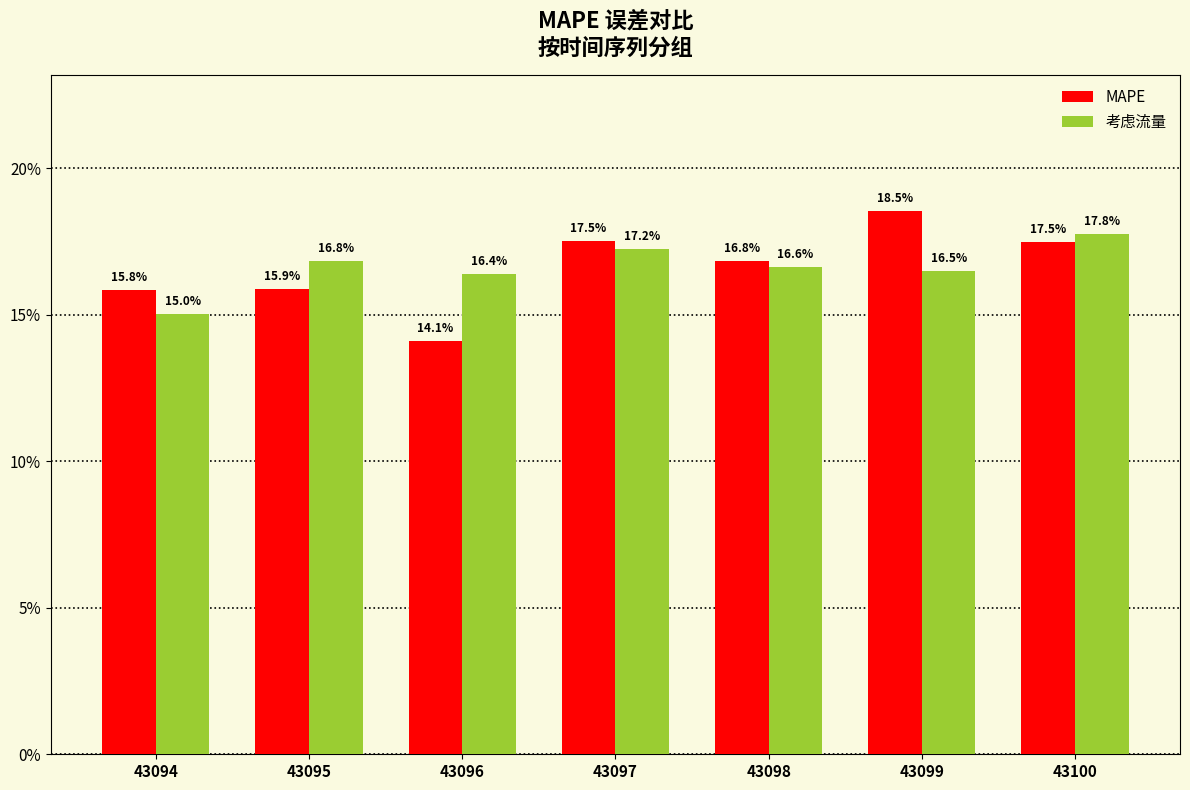

What is the sum of all 考虑流量 values?

1.2